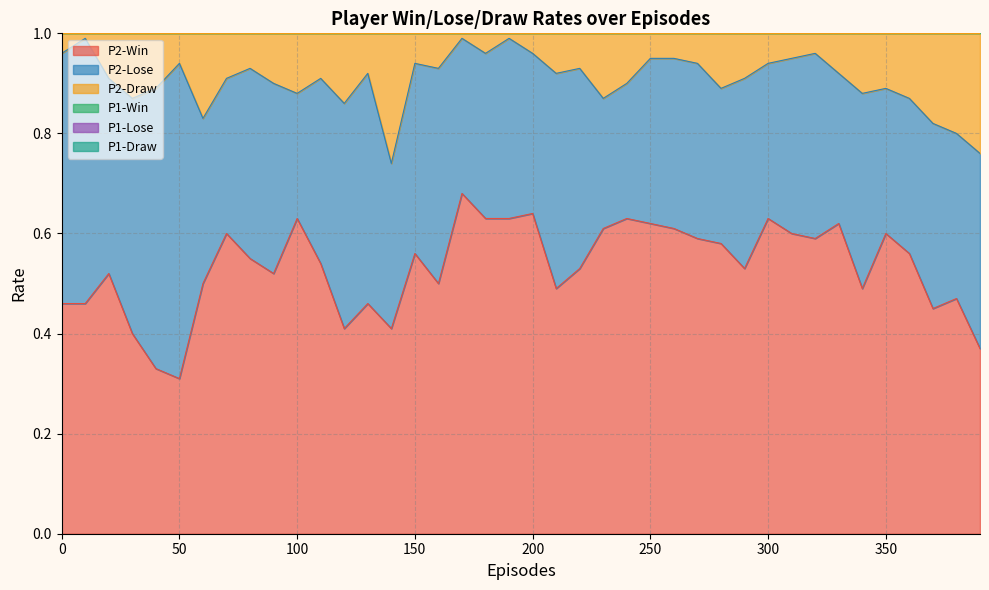

What is the value of the P1-Draw point at the 15th from the left?

2.0